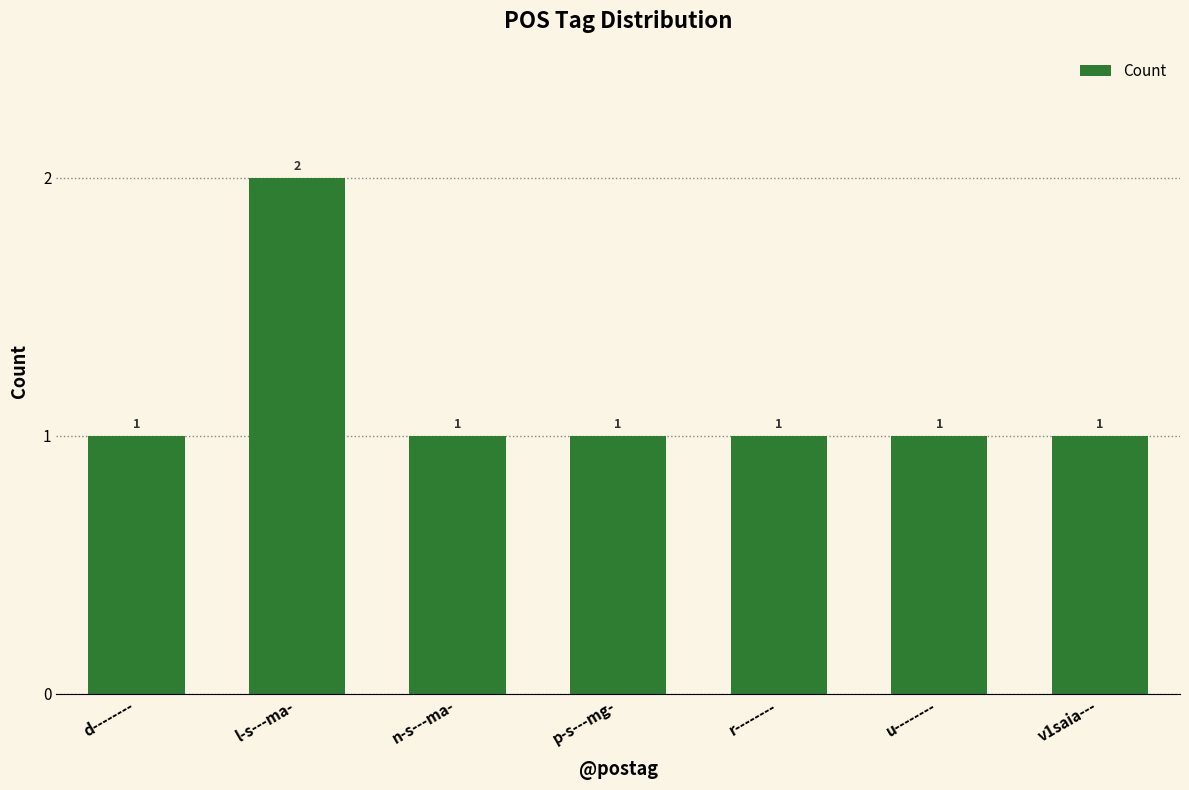

Count the values in the range 1 to 2.

7